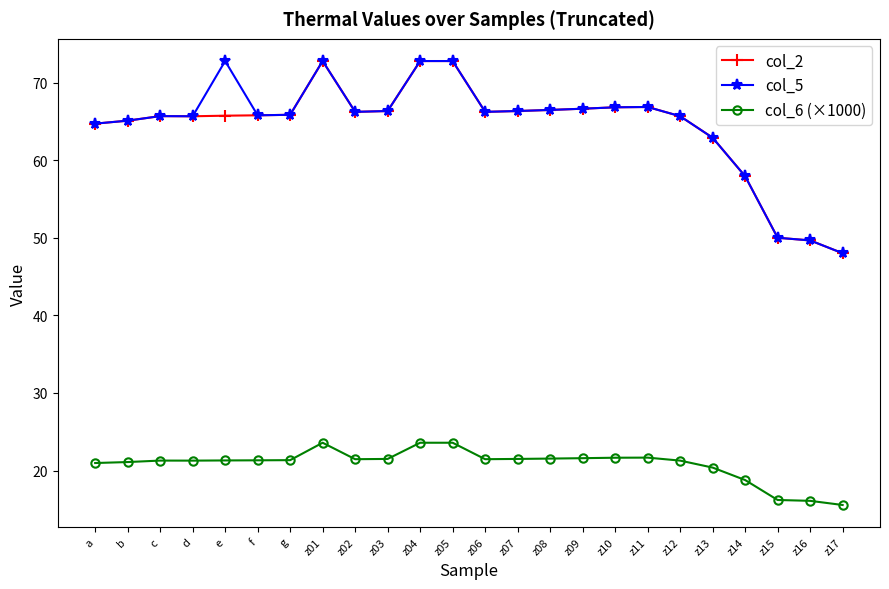

True or false: col_6 (×1000) and col_5 cross at least once.

False